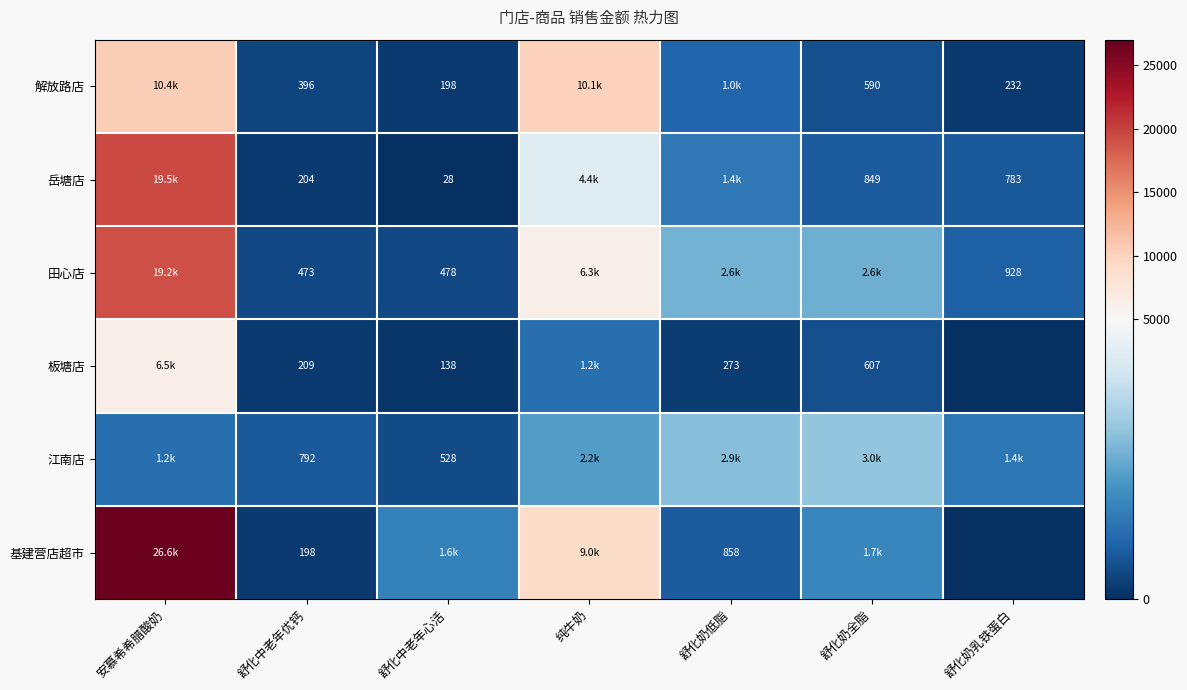

What is the difference between the highest and lowest values at 舒化奶低脂?

2582.8